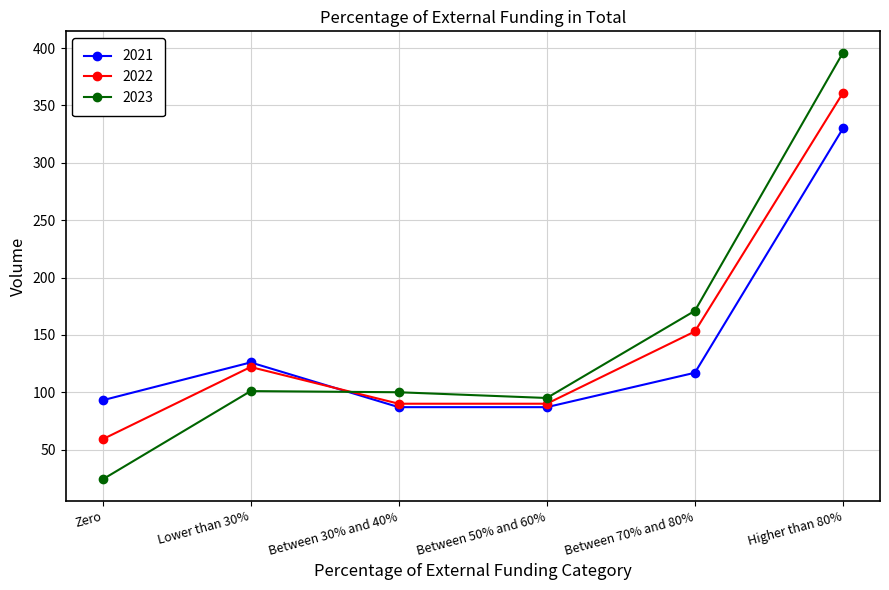

The value of 2021 at Between 70% and 80% is 156. True or false?

False